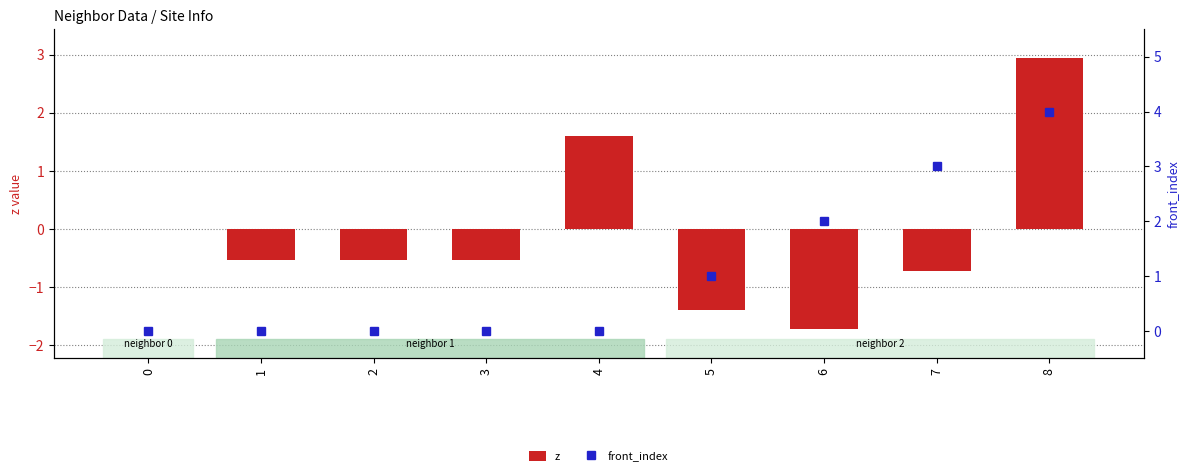

What is the total value across all series at 3?

-0.5